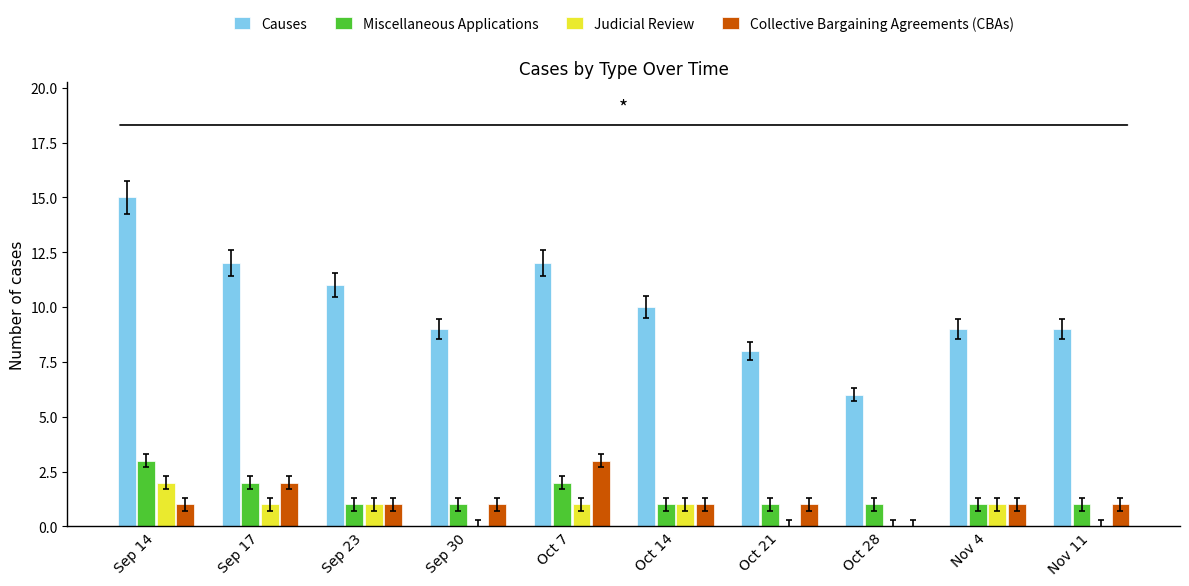

Reading left to right, list all the values displayed in this chart.

Causes: 15	12	11	9	12	10	8	6	9	9
Miscellaneous Applications: 3	2	1	1	2	1	1	1	1	1
Judicial Review: 2	1	1	0	1	1	0	0	1	0
Collective Bargaining Agreements (CBAs): 1	2	1	1	3	1	1	0	1	1